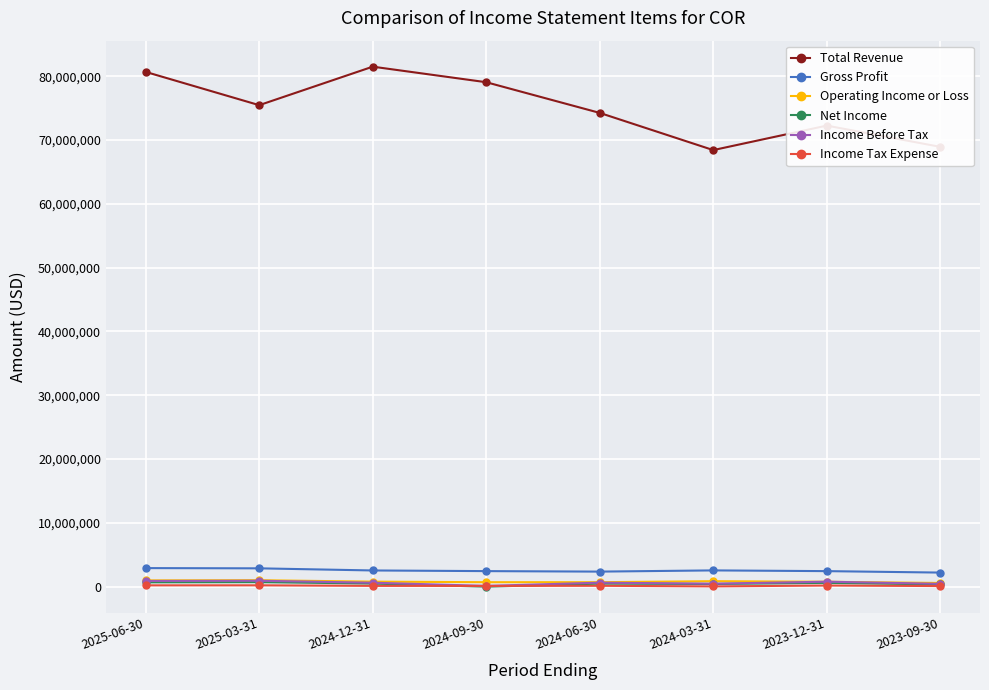

What is the label of the 4th point from the left?

2024-09-30